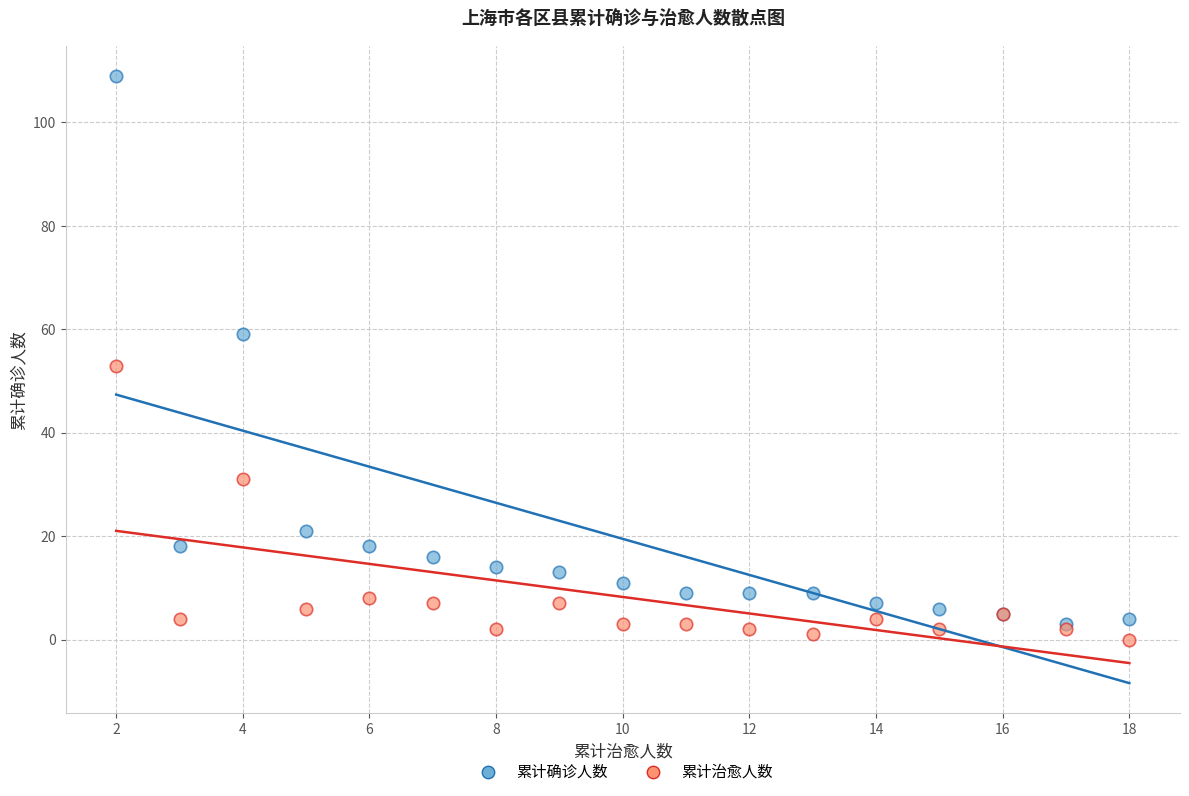

What are all the series names shown in the legend?

累计确诊人数, 累计治愈人数